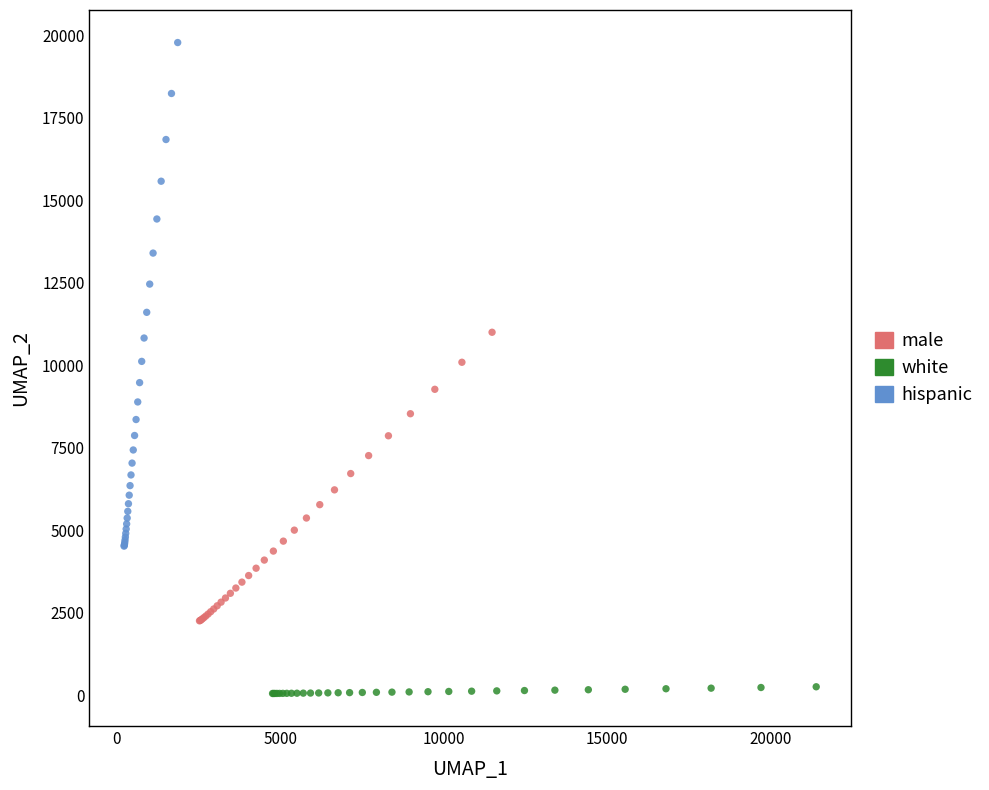

What are all the series names shown in the legend?

male, white, hispanic